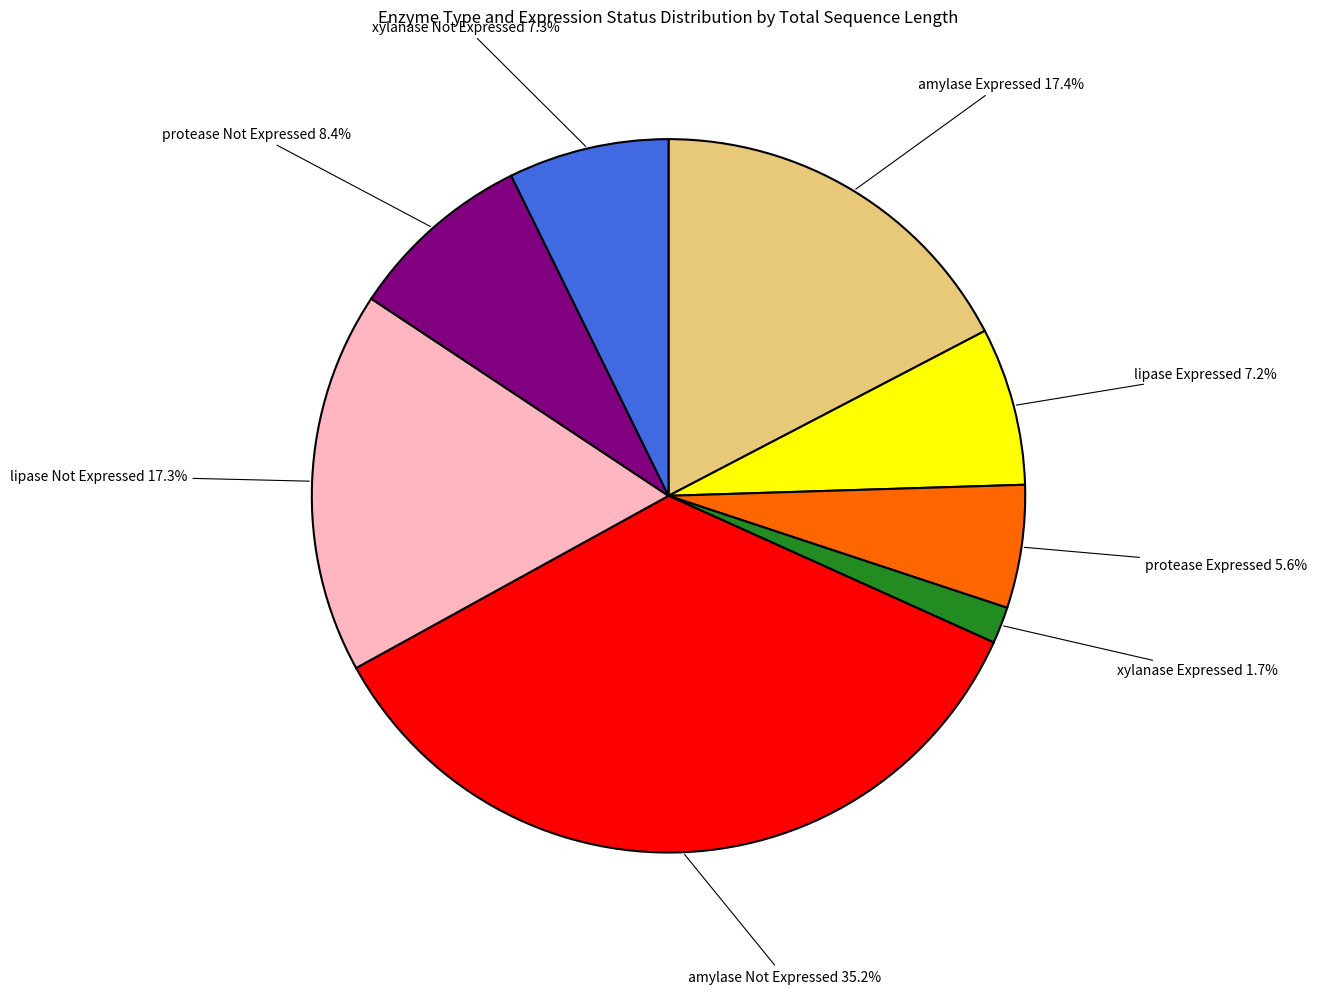

Which has a higher value, amylase Not Expressed 35.2% or xylanase Not Expressed 7.3%?

amylase Not Expressed 35.2%